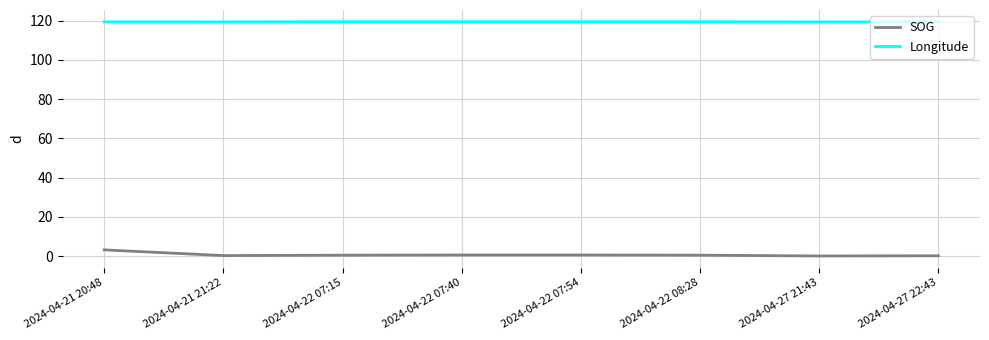

Which series has the widest spread of values?

SOG